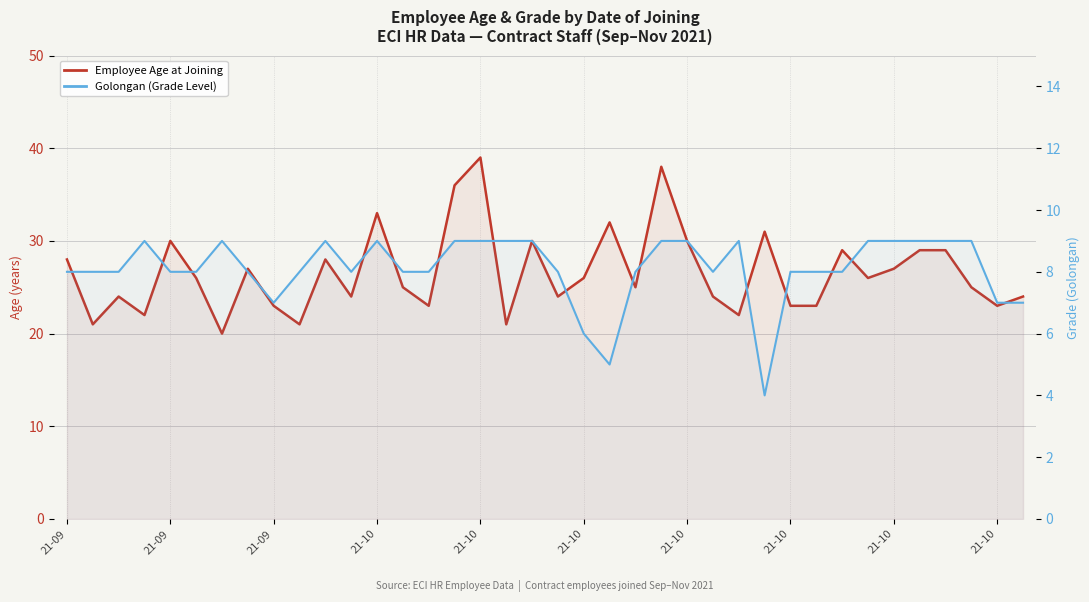

Which category has the highest value across all series?

21-10